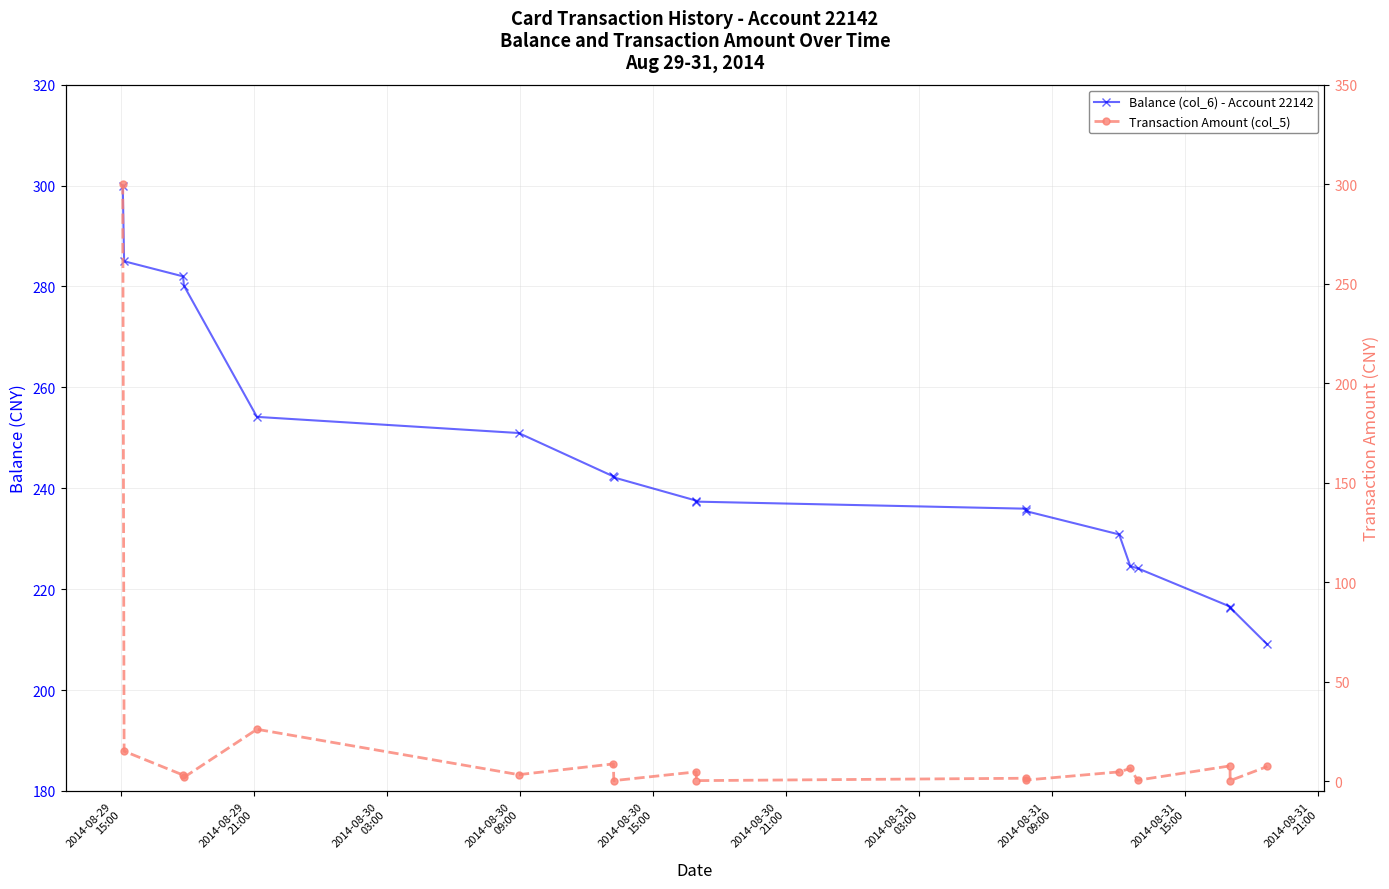

Does the chart have visible grid lines?

Yes